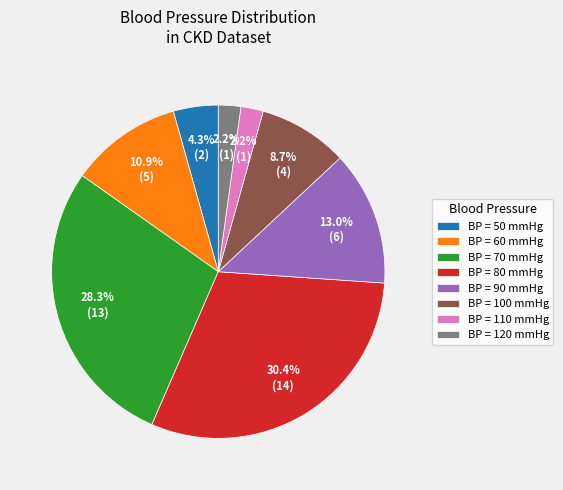

Between BP = 70 mmHg and BP = 60 mmHg, which is larger?

BP = 70 mmHg